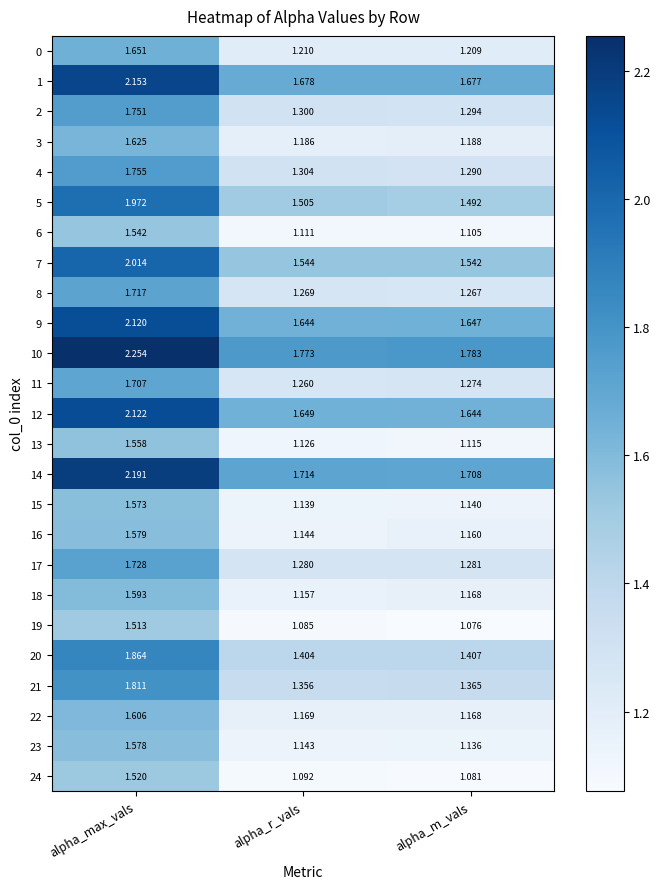

At which category does the chart reach its peak across all series?

alpha_max_vals